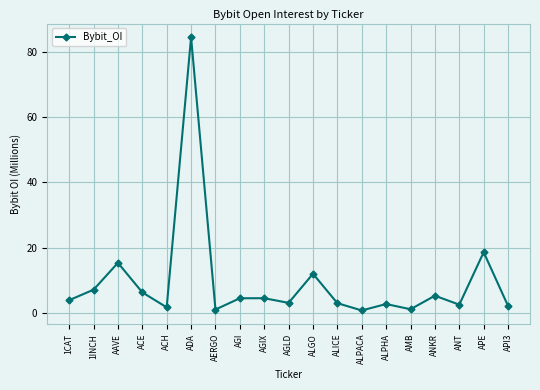

What is the label of the 5th point from the left?

ACH